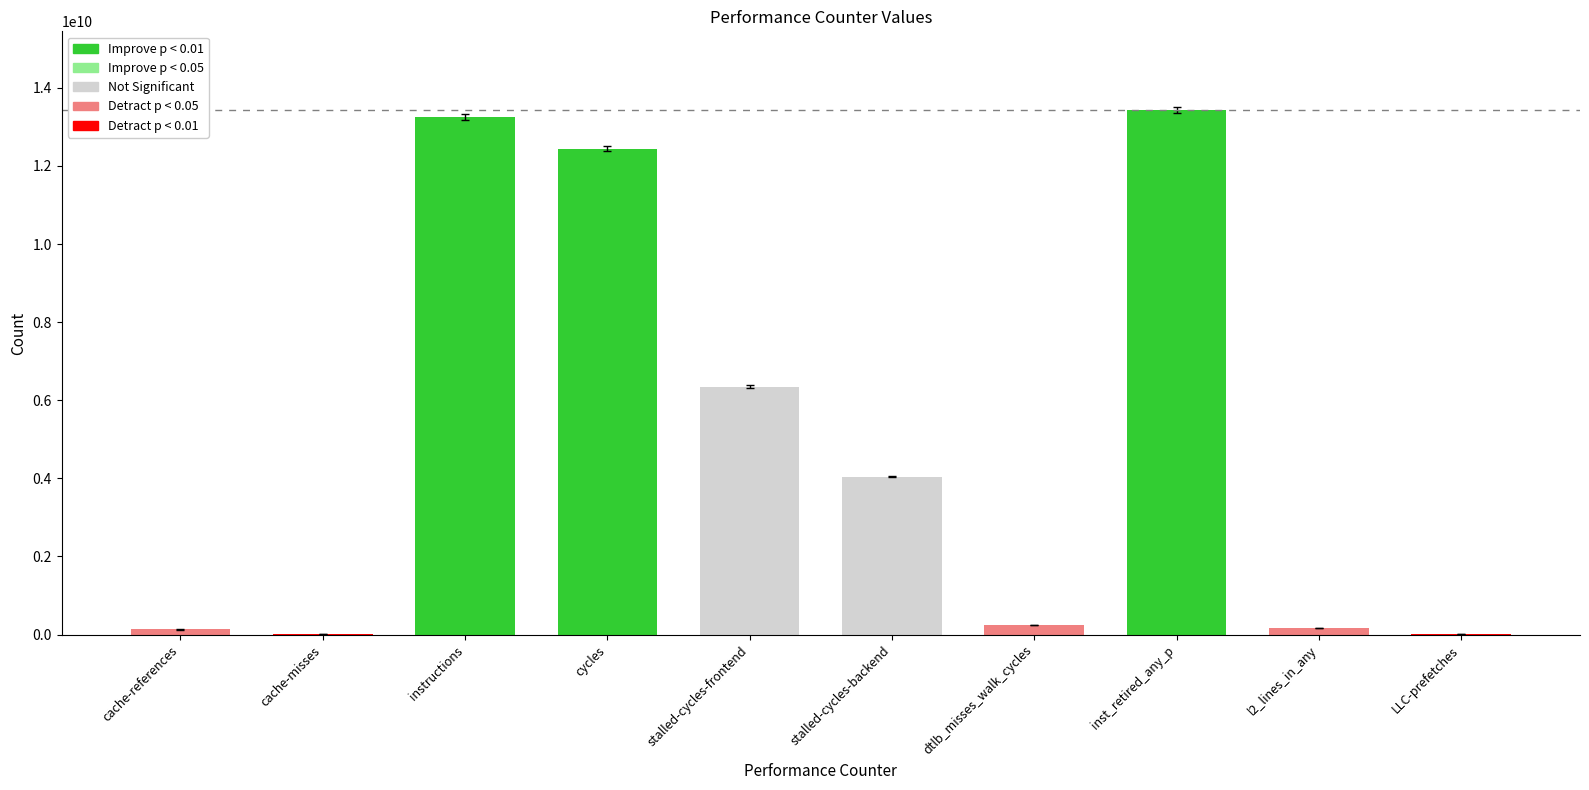

How many data points does each series have?

10